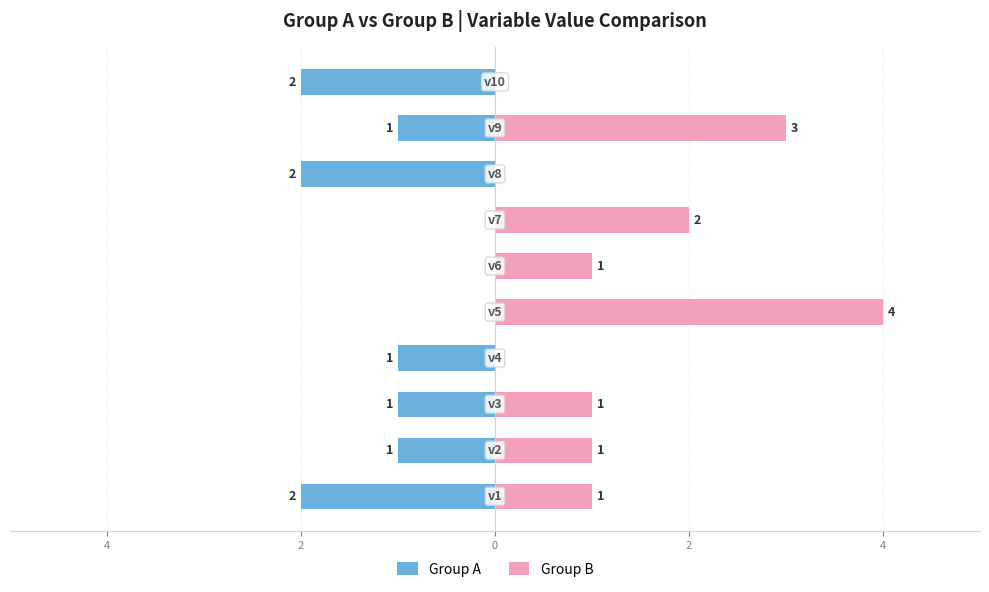

Between 8 and 9, which is larger?

8